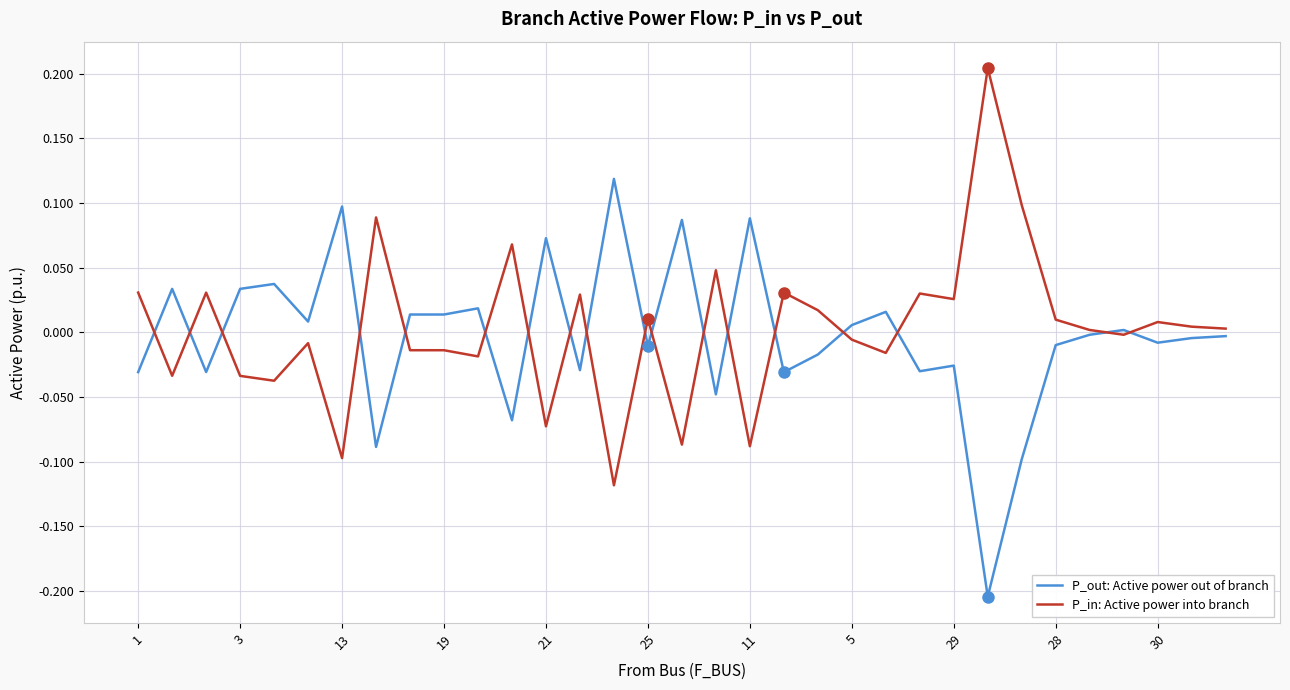

Rank the series by their maximum value, from lowest to highest.

P_out: Active power out of branch, P_in: Active power into branch